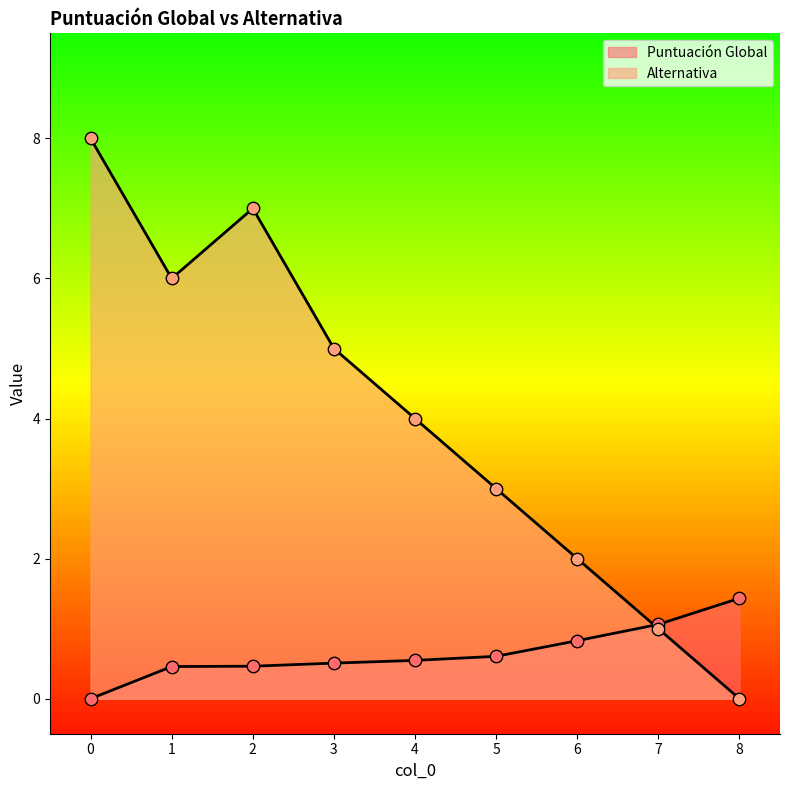

Which series contains the lowest Y value?

Puntuación Global